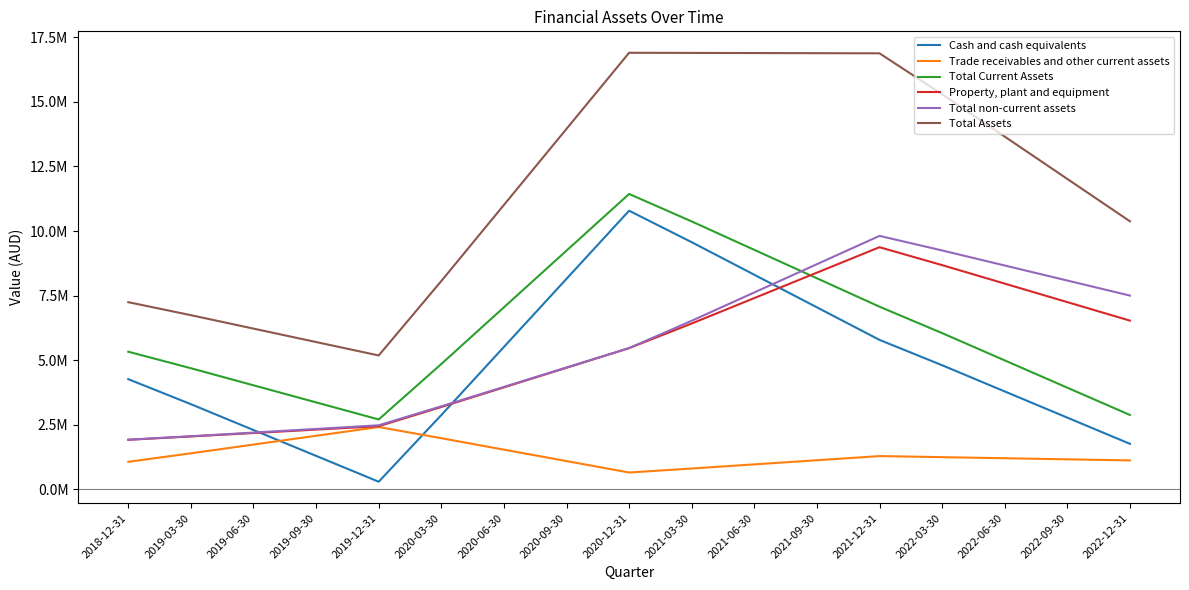

Does the chart have visible grid lines?

No